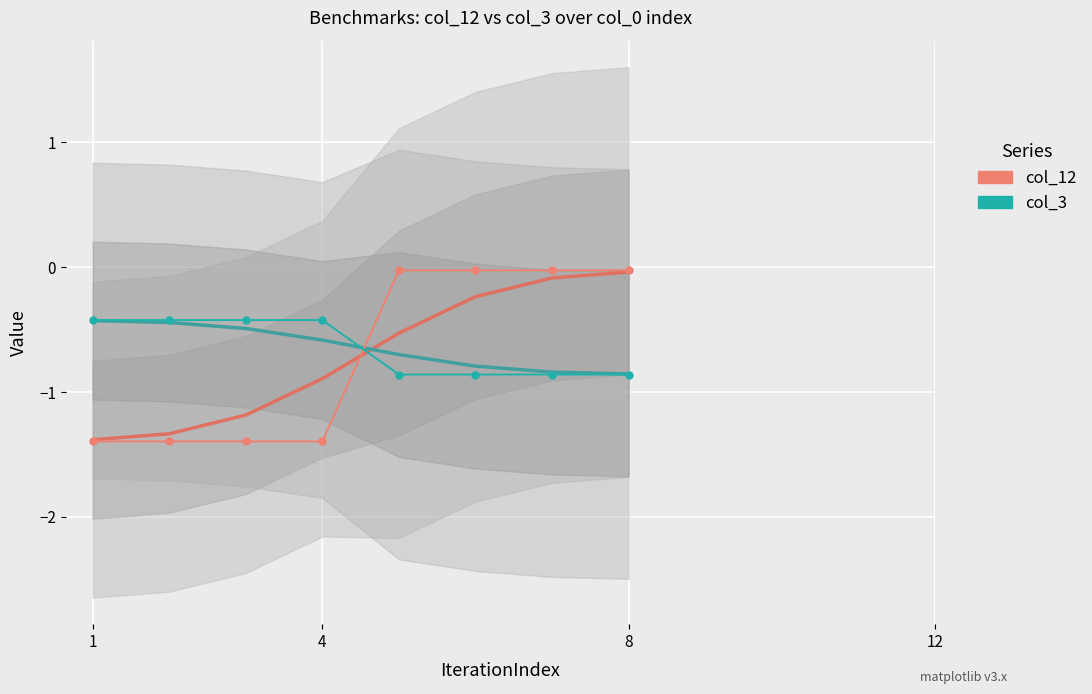

Rank the series by their maximum value, from lowest to highest.

col_3, col_12